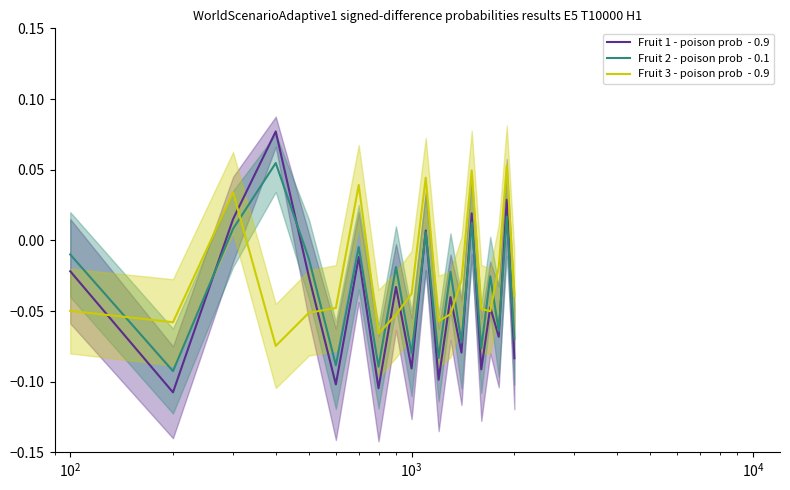

How many interior local peaks does the Fruit 2 - poison prob  - 0.1 series have?

8